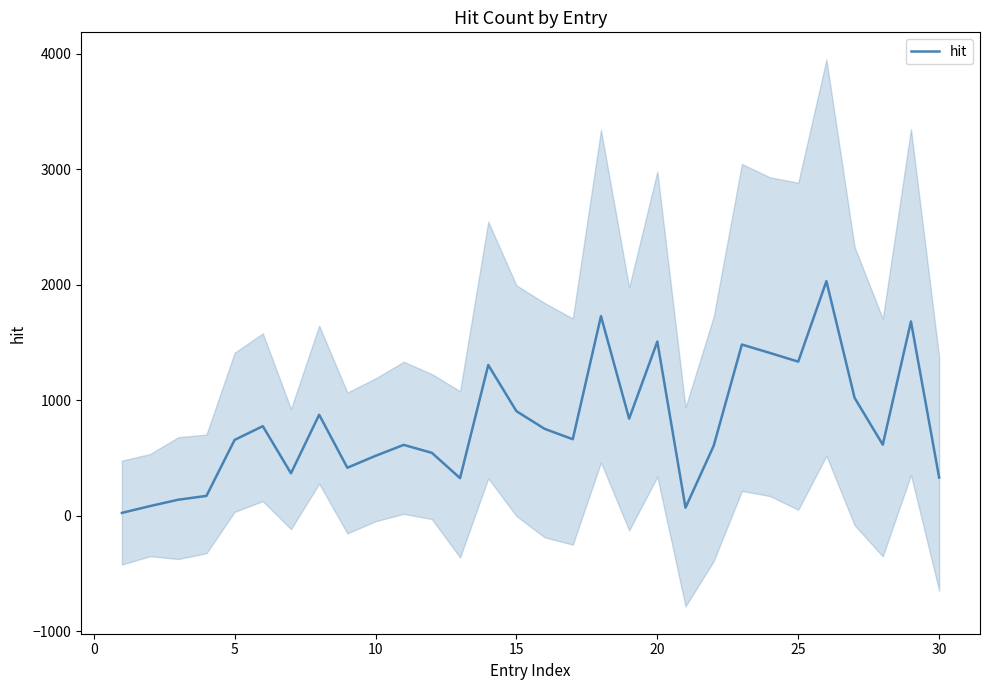

What is the value of the 27th point from the left?

1020